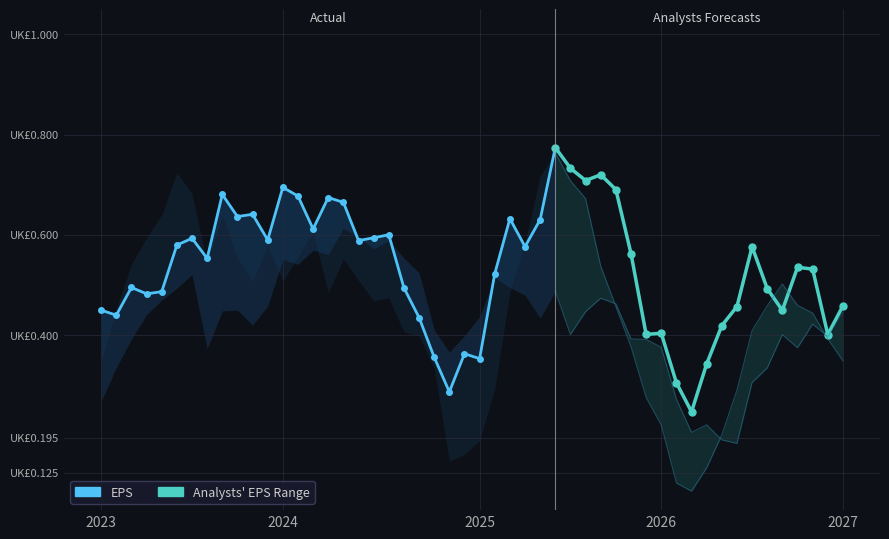

What is the value of the 31st point from the left?

0.8